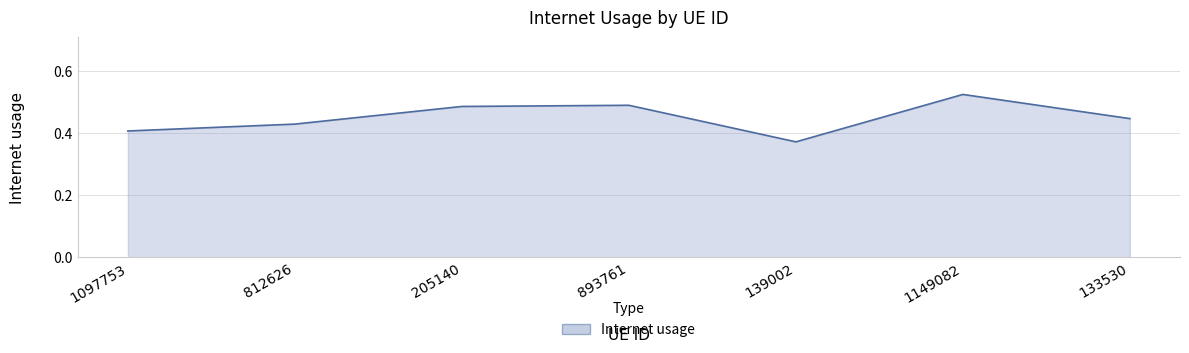

Where is the data nearest to the value 0?

139002